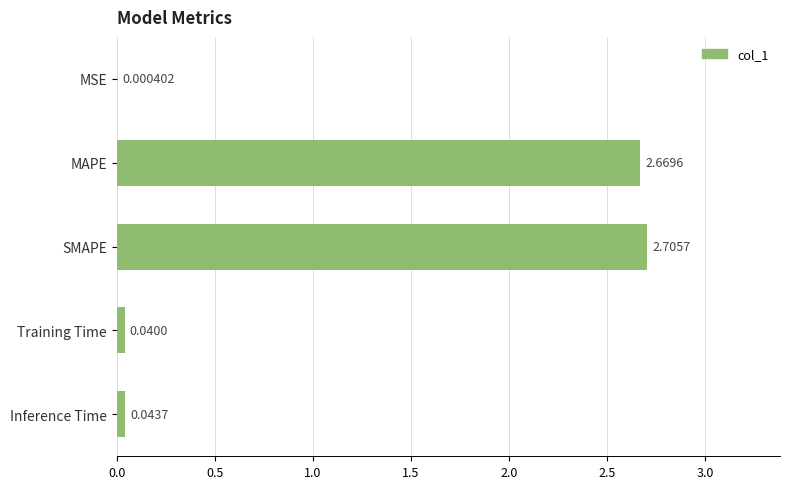

Which category has the highest value across all series?

SMAPE